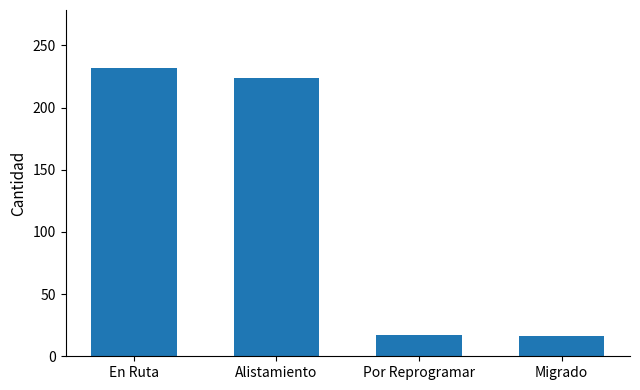

Approximately how many times larger is the value at Alistamiento compared to Migrado?

14.0